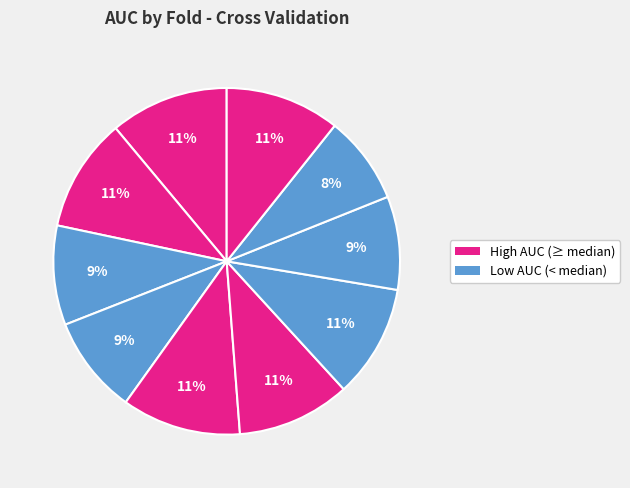

Count the number of slices in the pie.

10